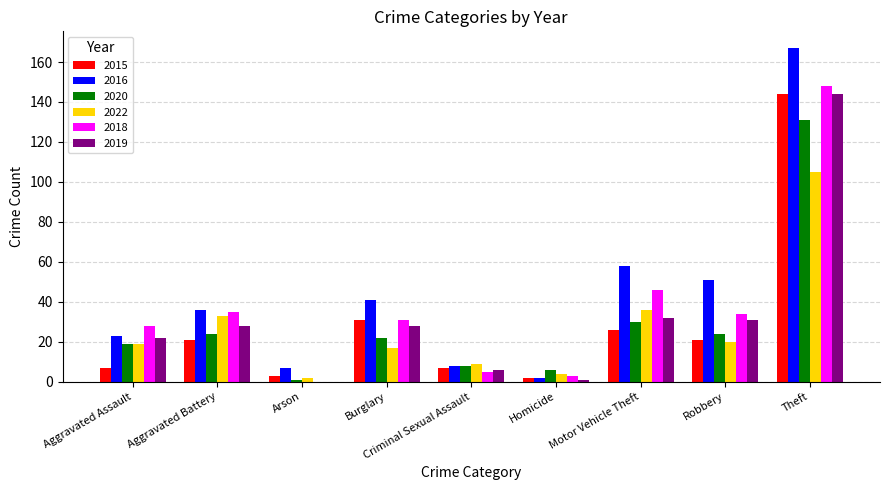

Reading left to right, list all the values displayed in this chart.

2015: Aggravated Assault=7	Aggravated Battery=21	Arson=3	Burglary=31	Criminal Sexual Assault=7	Homicide=2	Motor Vehicle Theft=26	Robbery=21	Theft=144
2016: Aggravated Assault=23	Aggravated Battery=36	Arson=7	Burglary=41	Criminal Sexual Assault=8	Homicide=2	Motor Vehicle Theft=58	Robbery=51	Theft=167
2020: Aggravated Assault=19	Aggravated Battery=24	Arson=1	Burglary=22	Criminal Sexual Assault=8	Homicide=6	Motor Vehicle Theft=30	Robbery=24	Theft=131
2022: Aggravated Assault=19	Aggravated Battery=33	Arson=2	Burglary=17	Criminal Sexual Assault=9	Homicide=4	Motor Vehicle Theft=36	Robbery=20	Theft=105
2018: Aggravated Assault=28	Aggravated Battery=35	Arson=0	Burglary=31	Criminal Sexual Assault=5	Homicide=3	Motor Vehicle Theft=46	Robbery=34	Theft=148
2019: Aggravated Assault=22	Aggravated Battery=28	Arson=0	Burglary=28	Criminal Sexual Assault=6	Homicide=1	Motor Vehicle Theft=32	Robbery=31	Theft=144